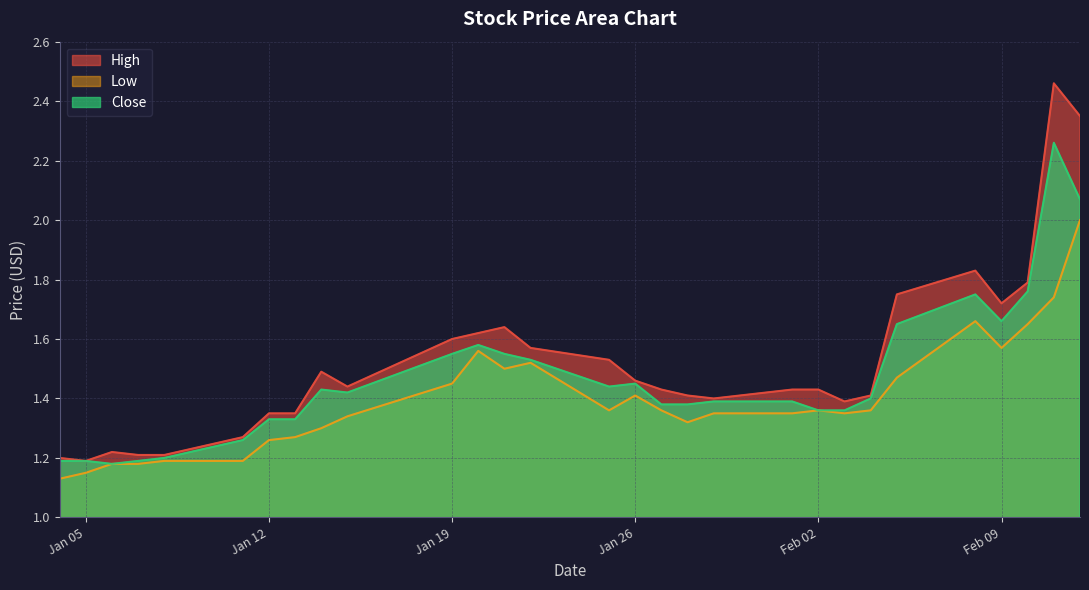

Which series has the widest spread of values?

High